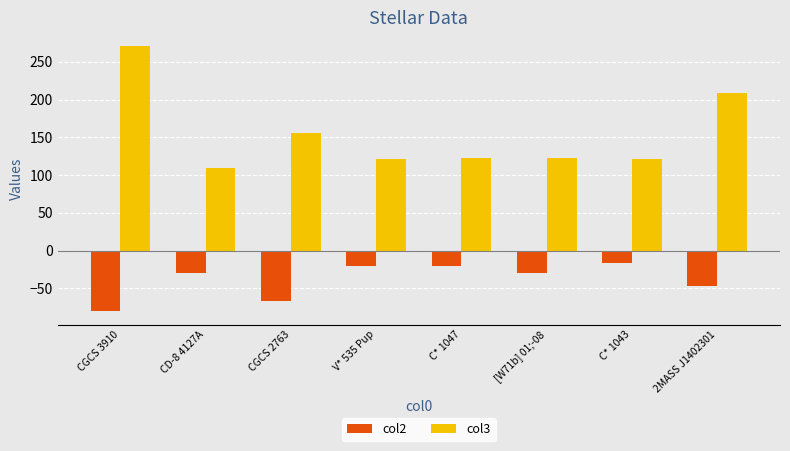

At [W71b] 01;-08, list the series in order from smallest to largest.

col2, col3